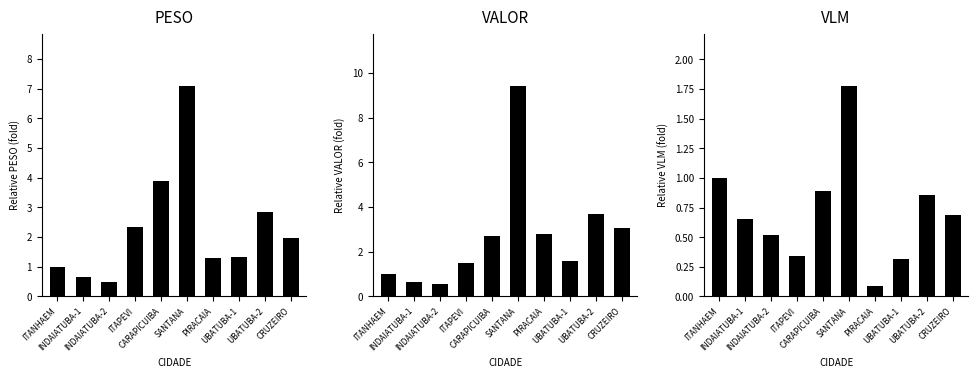

Is the value of PESO at INDAIATUBA-2 greater than the value of VALOR at CARAPICUIBA?

No